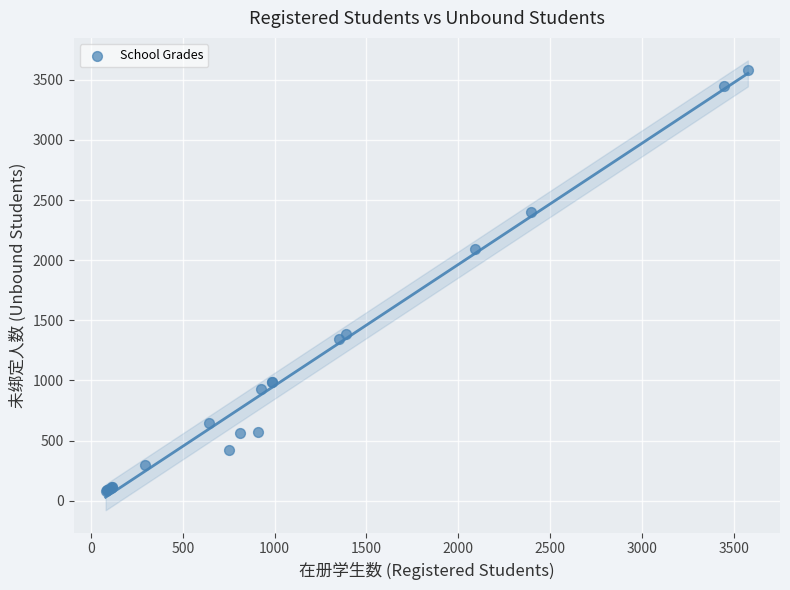

What Y value in the scatter plot is closest to 1829?

2093